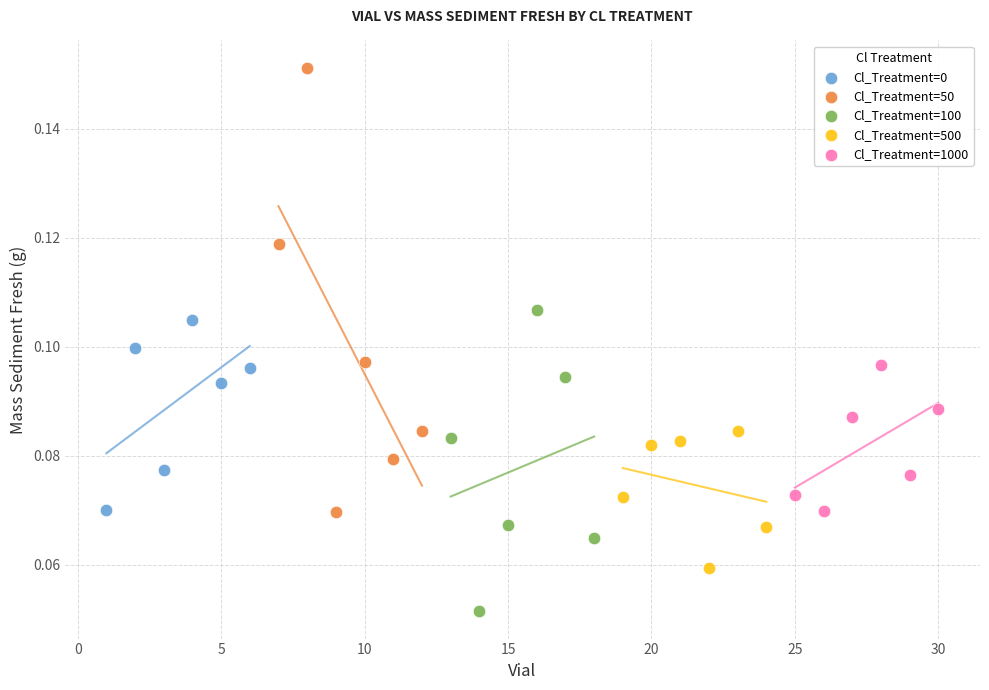

Which series reaches the minimum Y coordinate?

Cl_Treatment=100